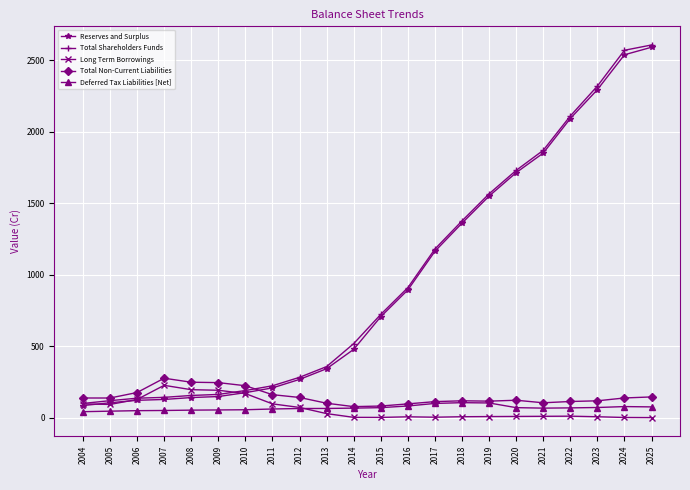

At how many categories does at least one series exceed 1460?

7